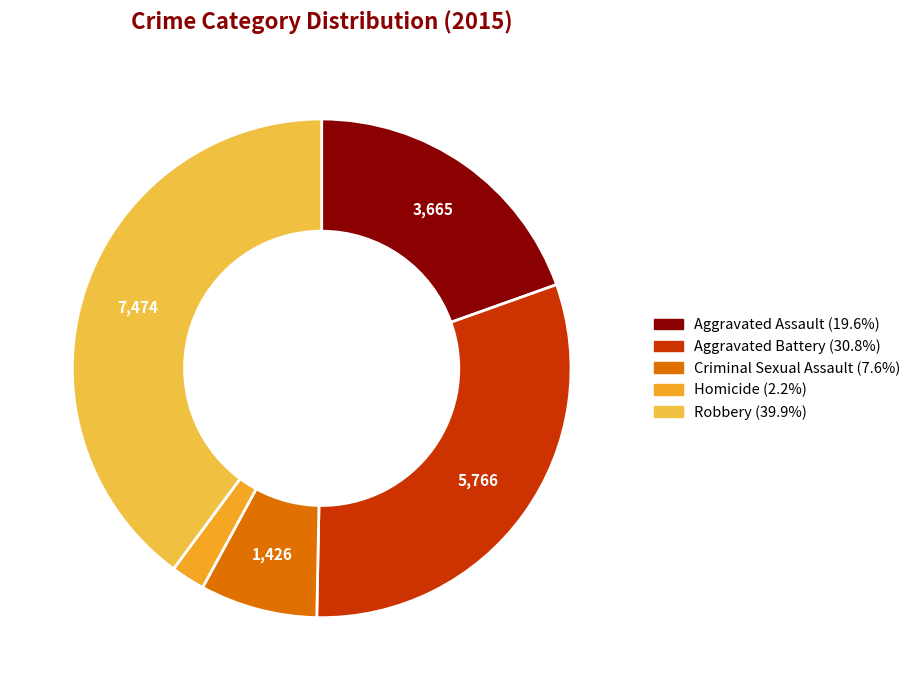

Which has a higher value, Criminal Sexual Assault or Robbery?

Robbery